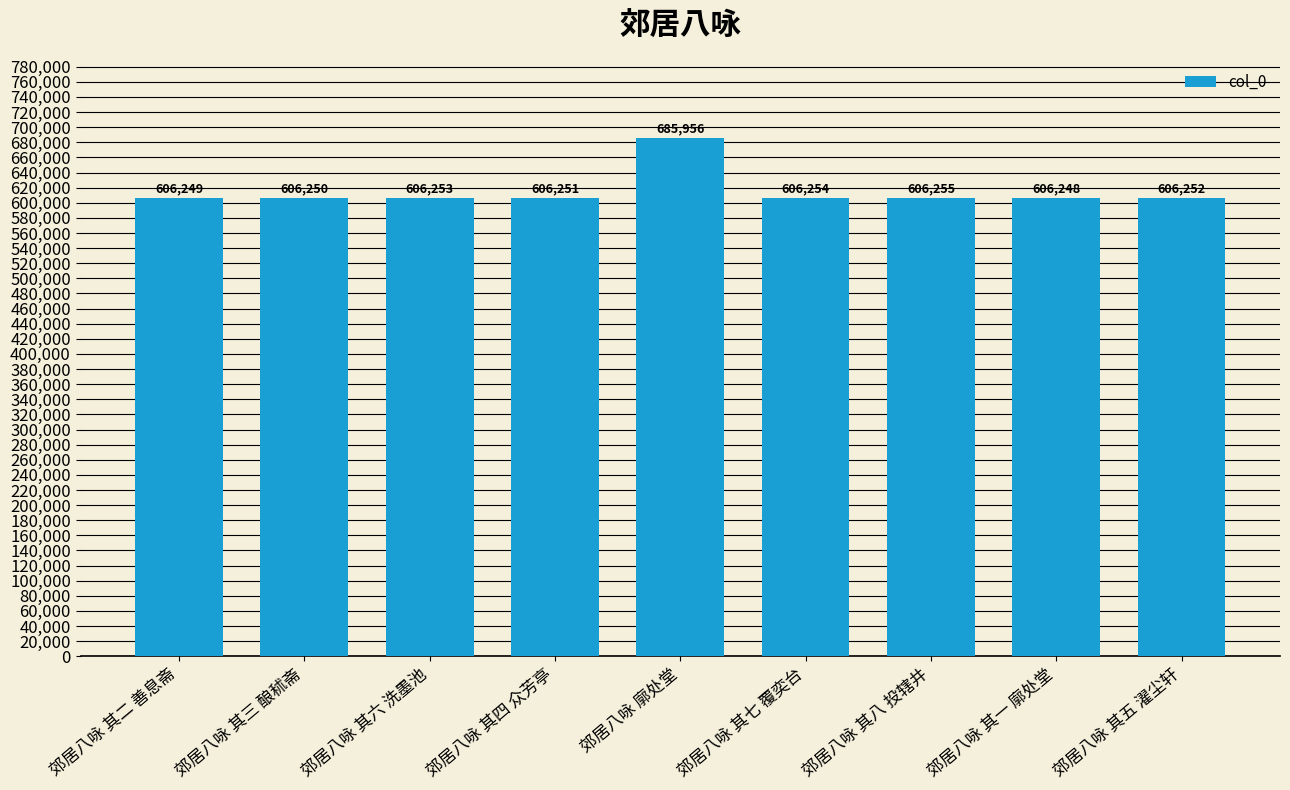

What is the average value?

615108